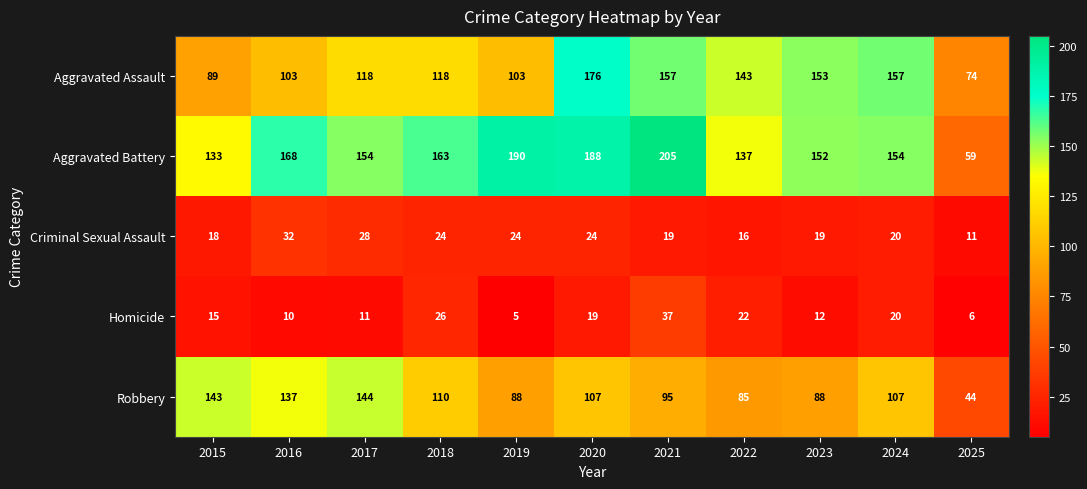

What is the difference between the Homicide values at 2025 and 2023?

6